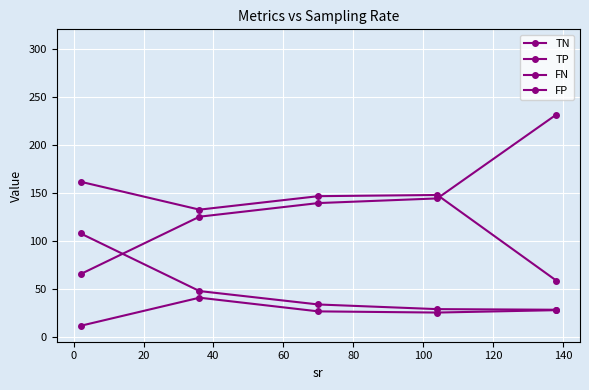

Does the chart display data point markers on the line(s)?

Yes